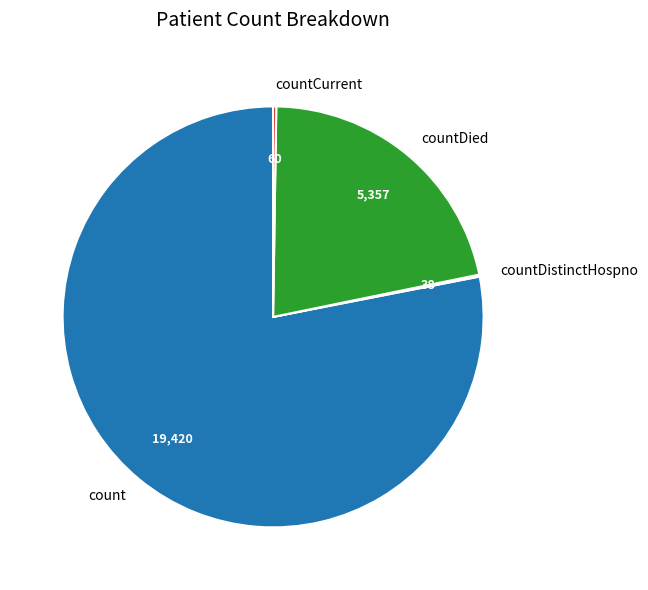

Is it true that count is 78% of the pie?

True